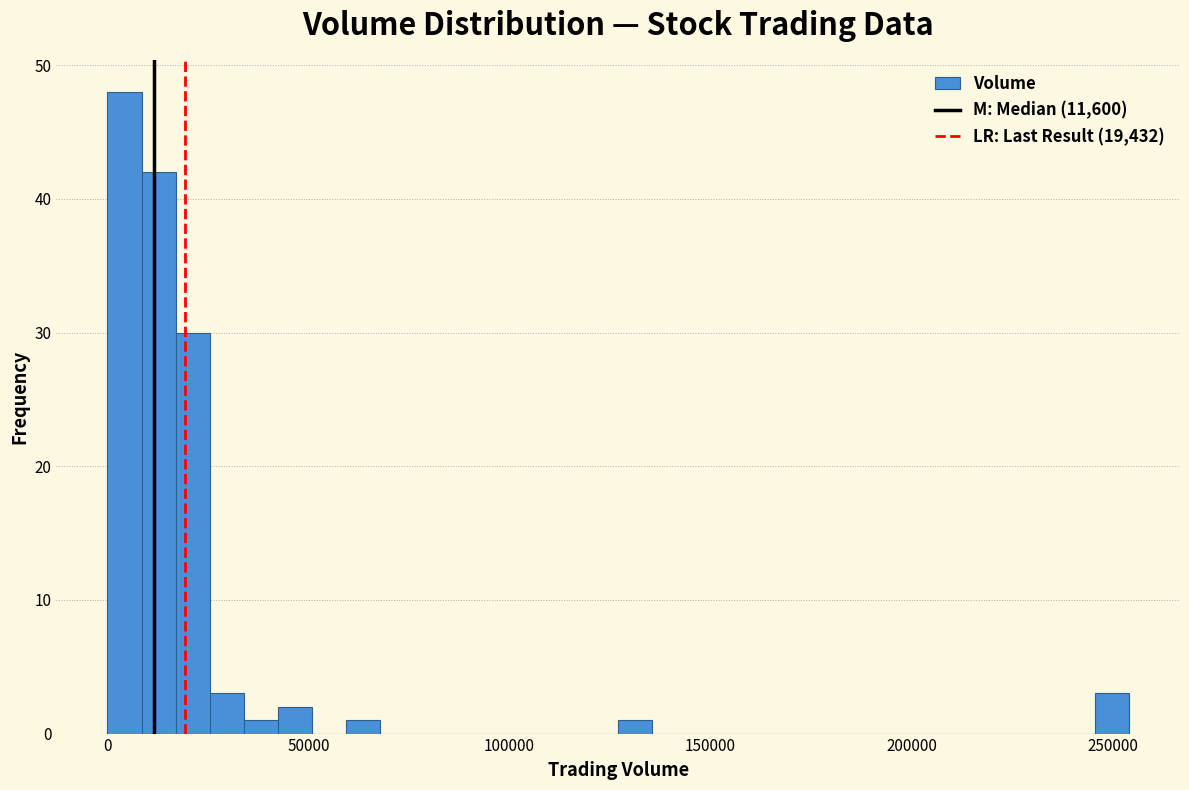

Read against the x-axis, roughly where is the centre of the tallest bar?

5000